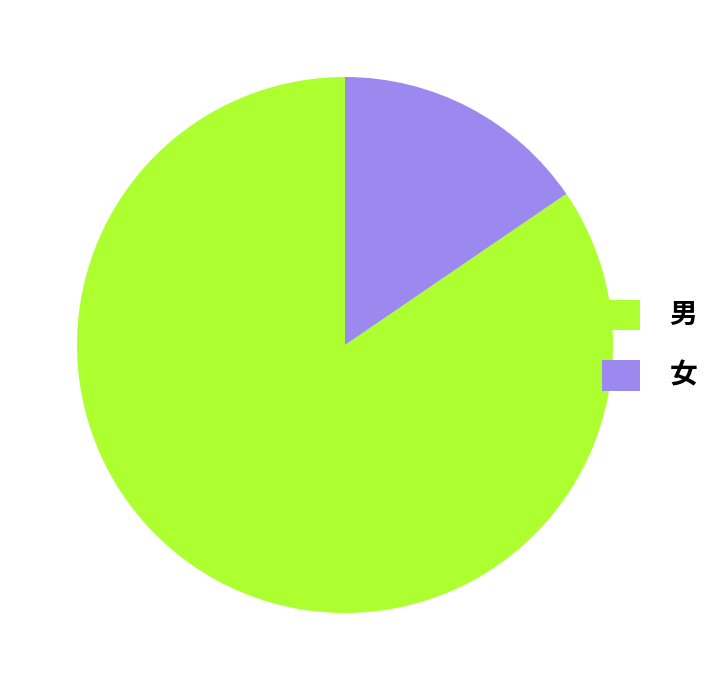

Combined, do 女 and 男 account for over 50%?

Yes